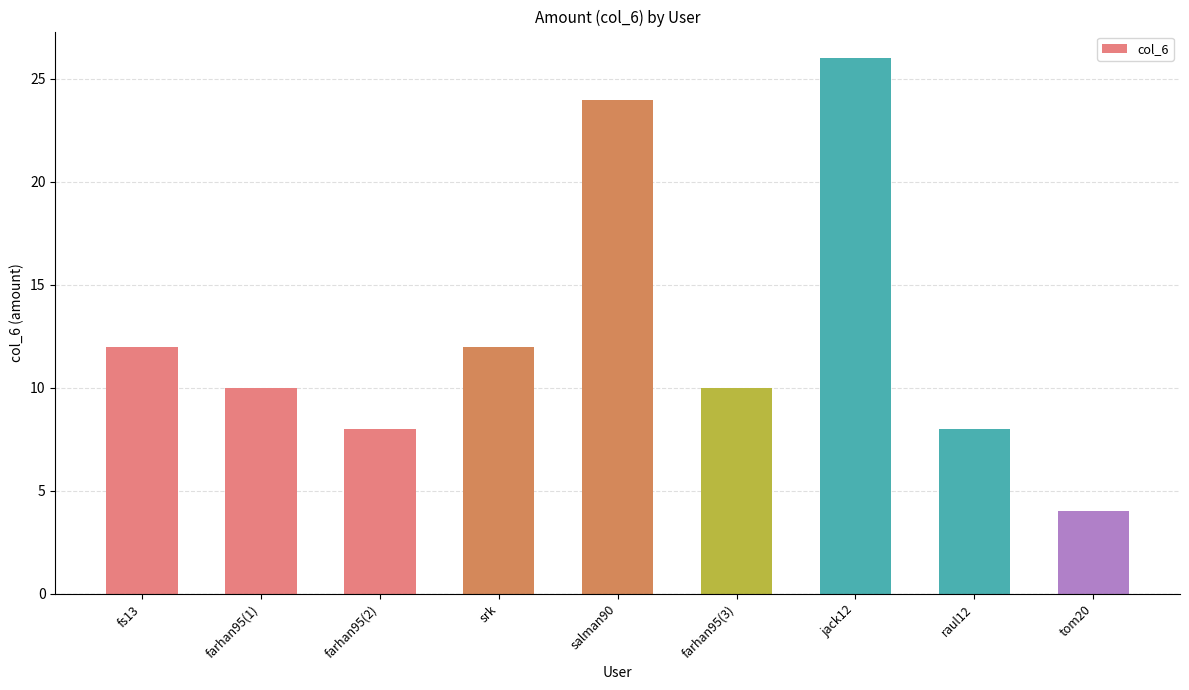

What is the minimum value shown in the chart?

4